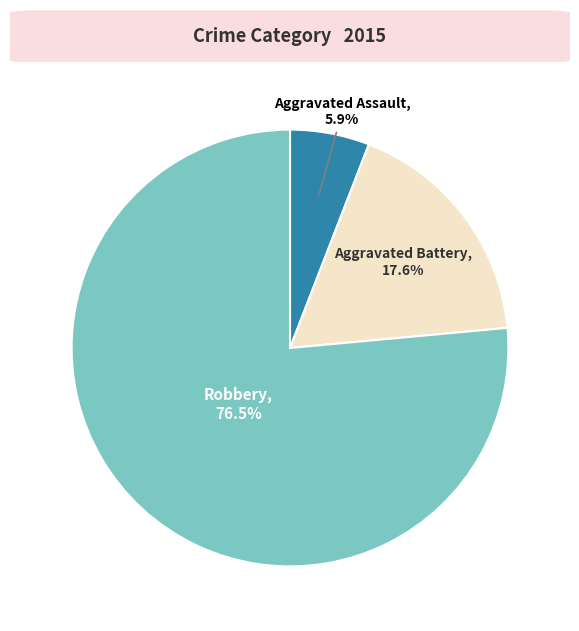

To the nearest percent, what is the difference between the largest and smallest slice percentages?

71%